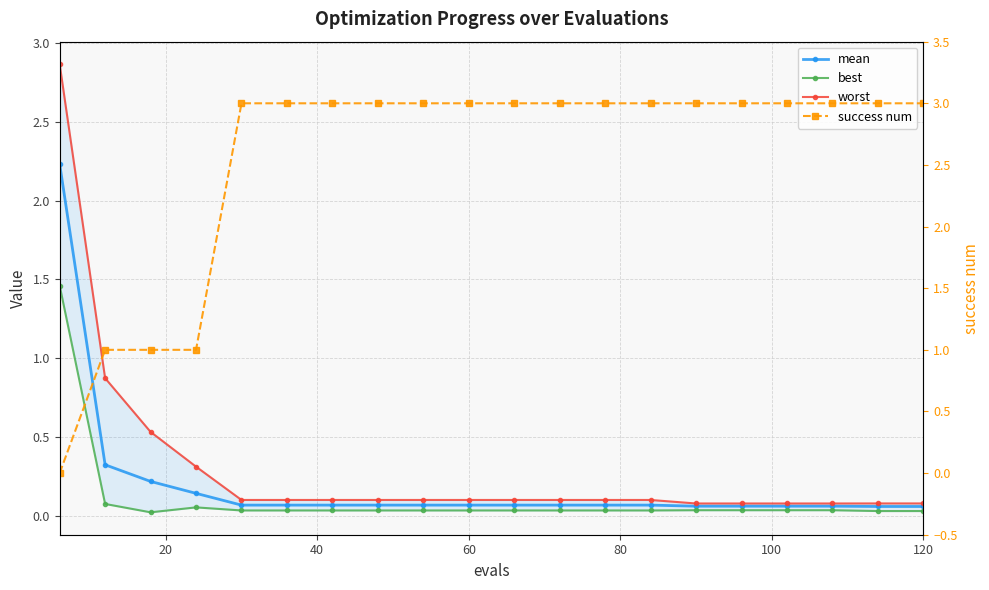

How many categories are shown in the chart?

20